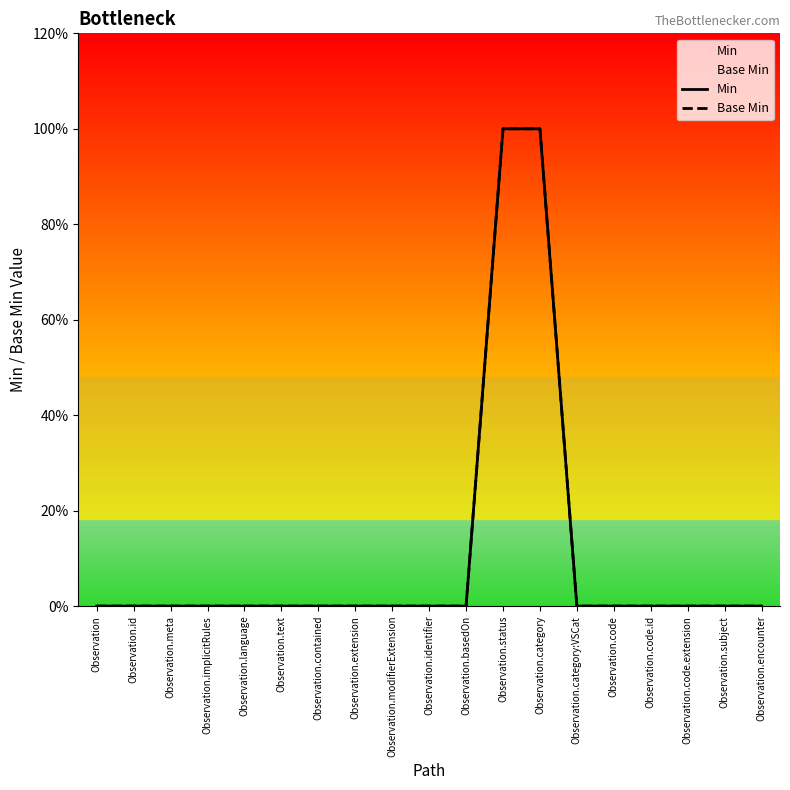

The value of Min at Observation.modifierExtension is 1. True or false?

False